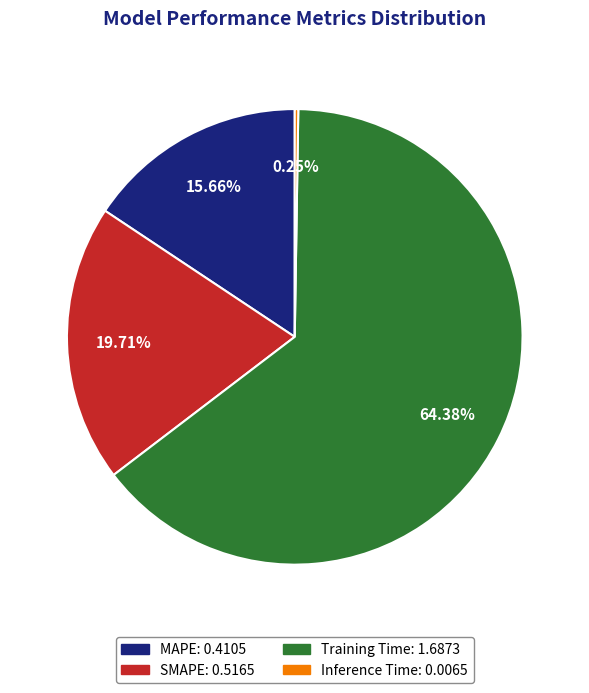

The MAPE slice represents 24% of the pie. True or false?

False